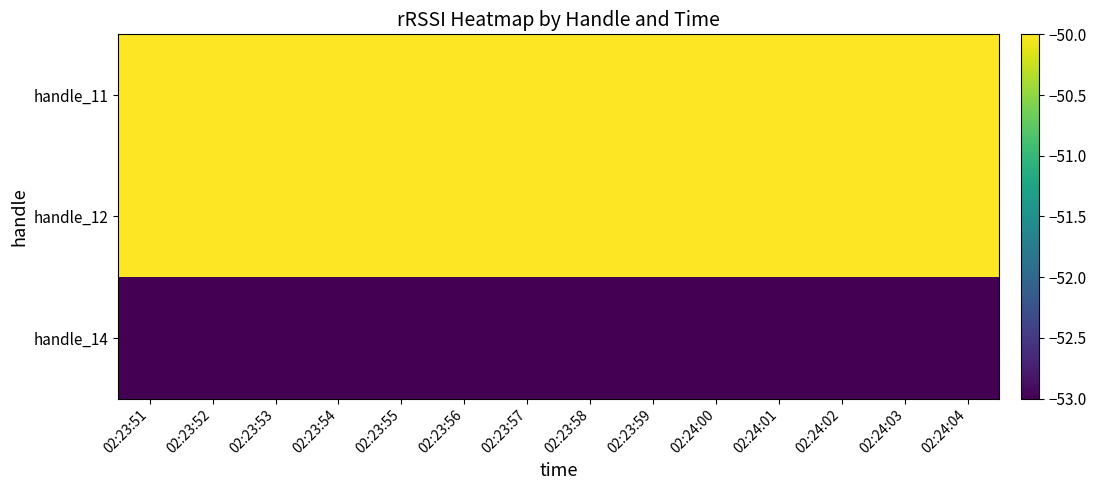

Rank the series by their maximum value, from lowest to highest.

handle_14, handle_11, handle_12